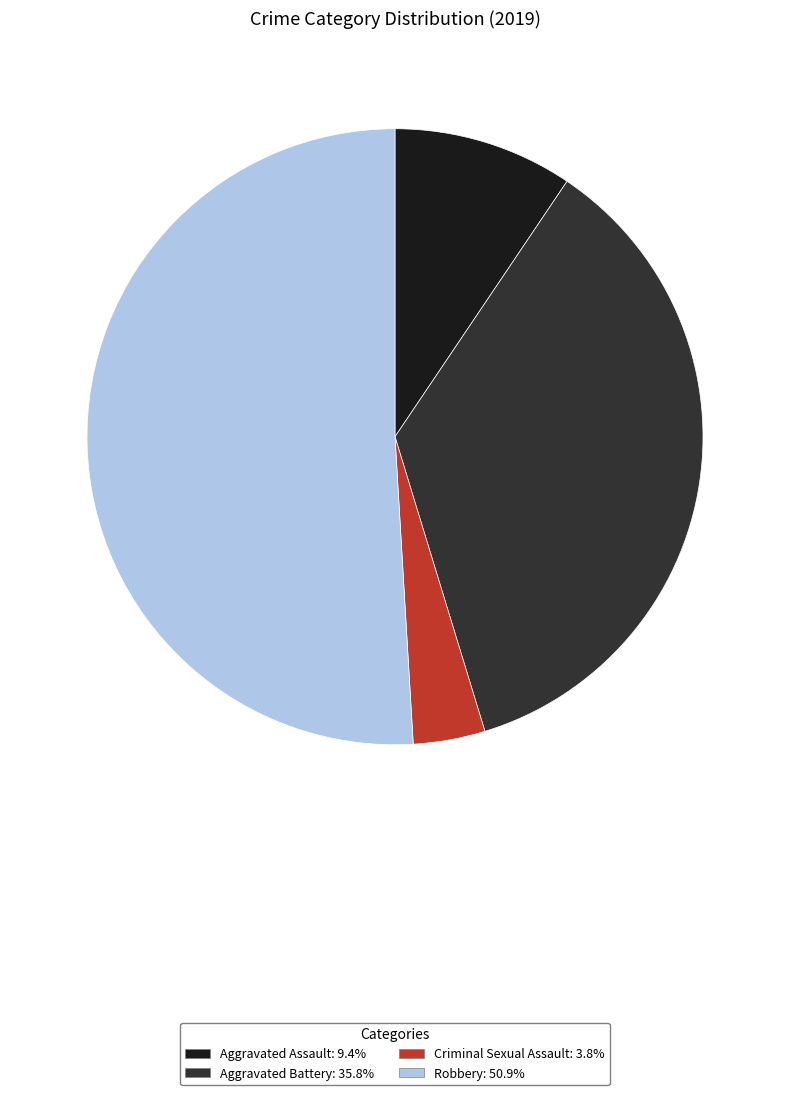

Combined, do Robbery: 50.9% and Aggravated Assault: 9.4% account for over 50%?

Yes